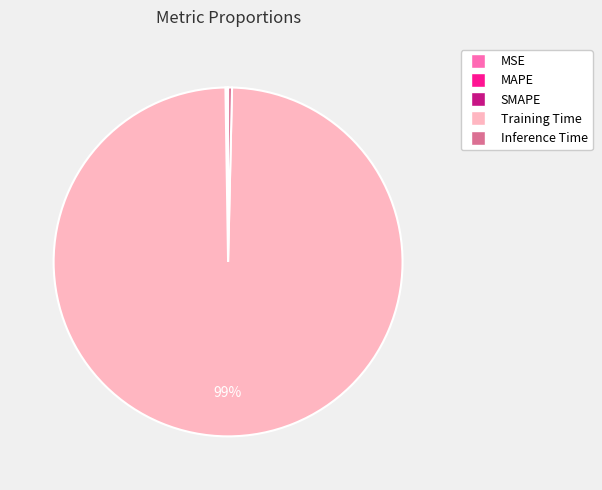

What is the majority slice?

Training Time